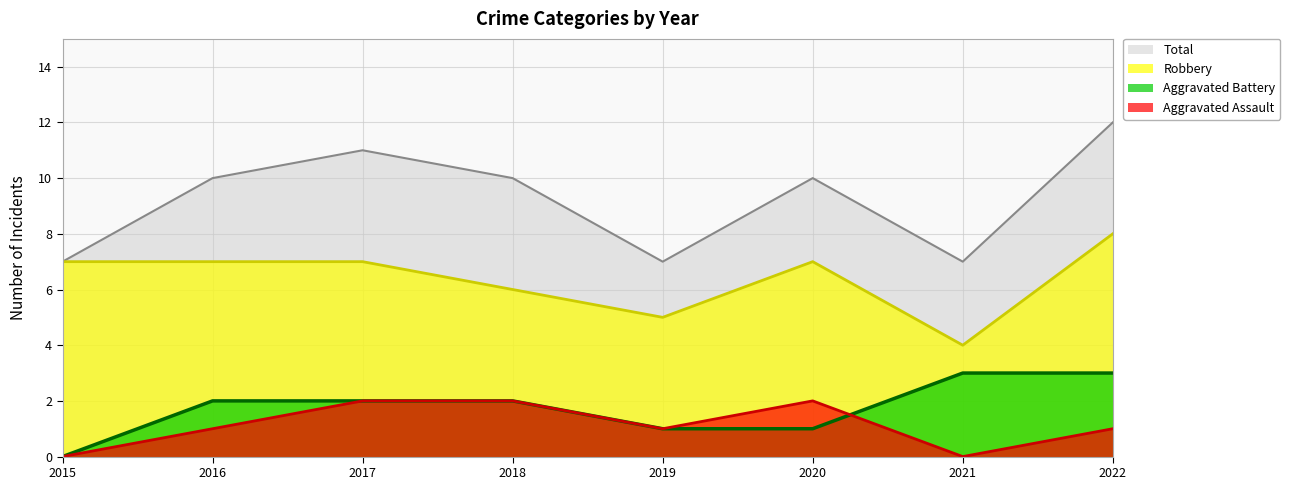

How many series are shown in this chart?

4